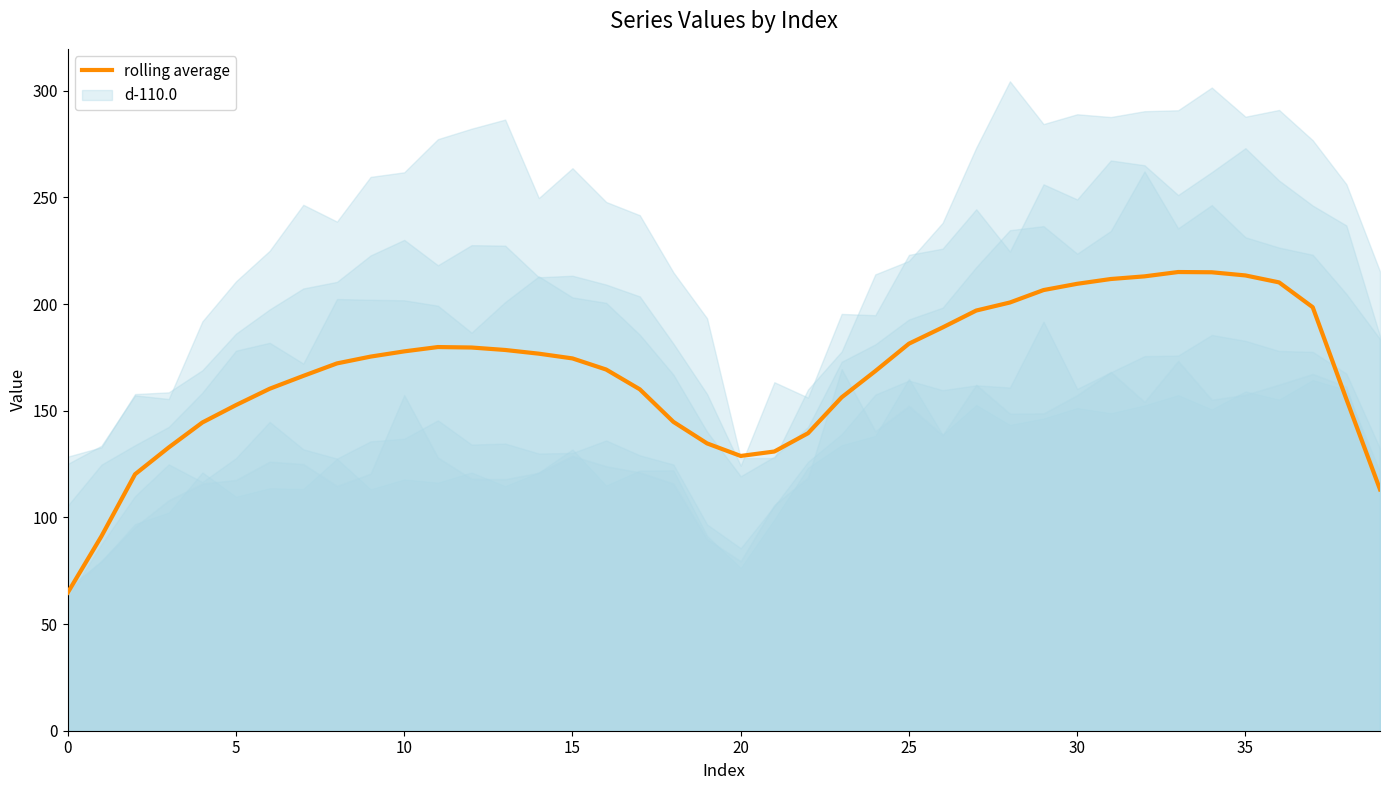

What is the value of the 1st point from the left?

64.8